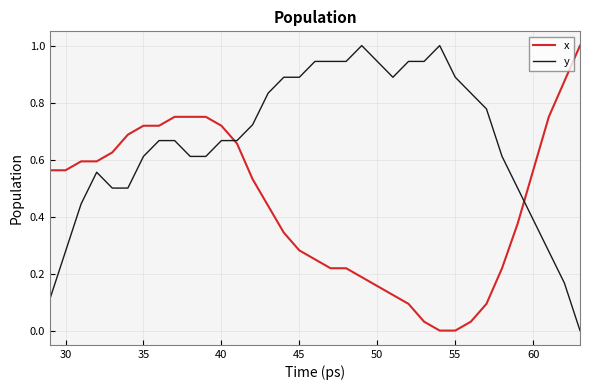

What are all the series names shown in the legend?

x, y